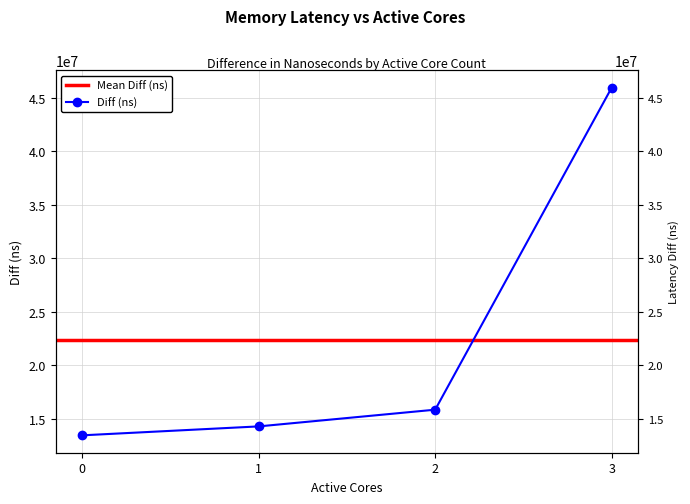

How many values are below 15847114?

2